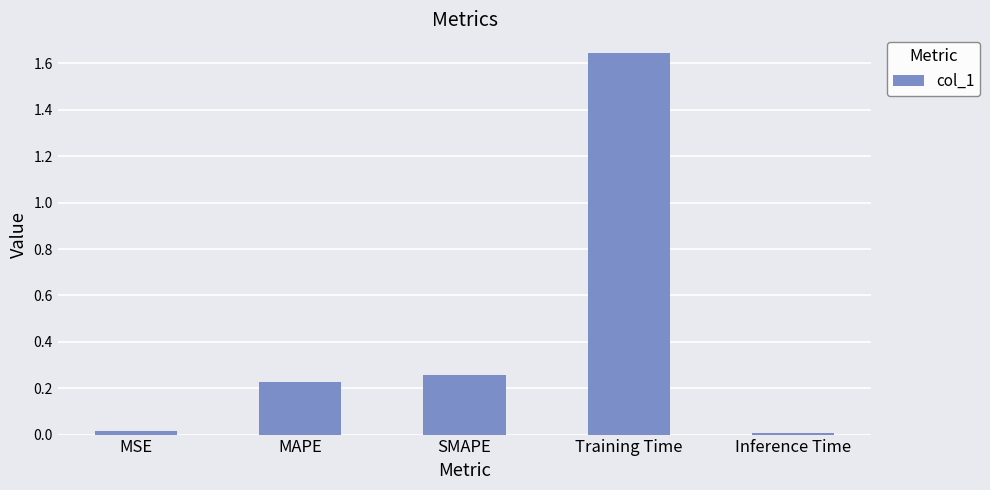

What is the sum of all values?

2.2